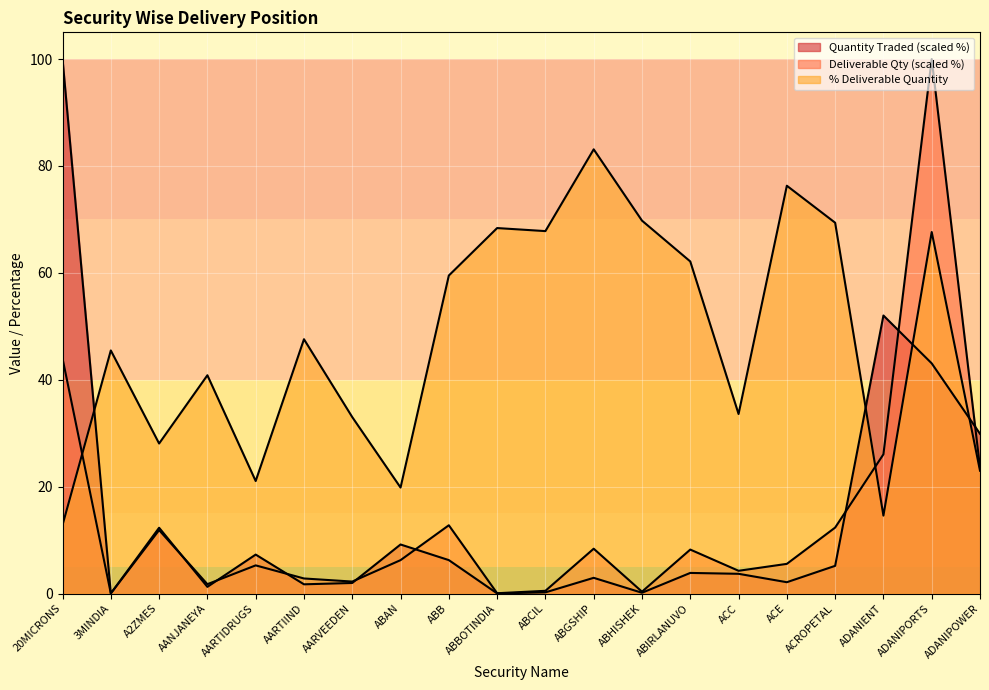

True or false: Deliverable Quantity and % Deliverable intersect in this chart.

True